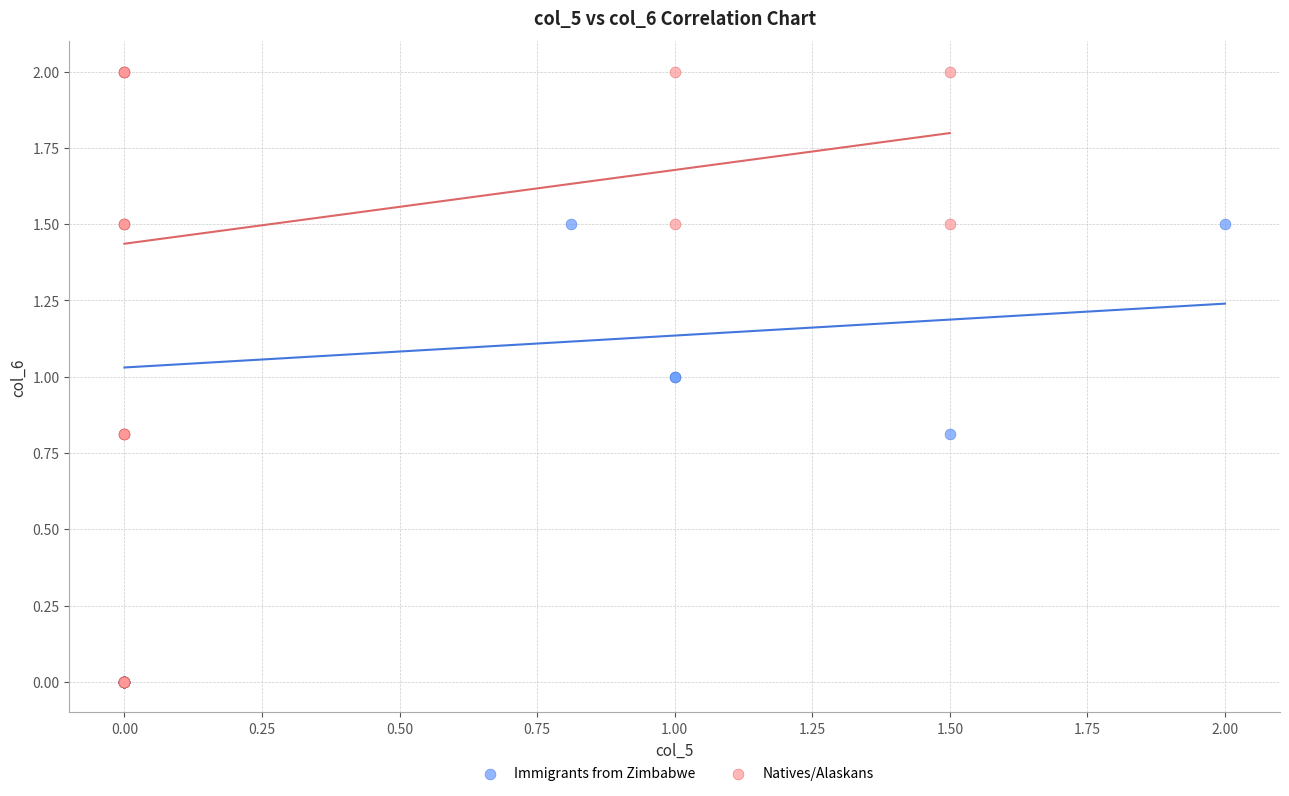

Which series has the largest Y range (max minus min)?

Natives/Alaskans